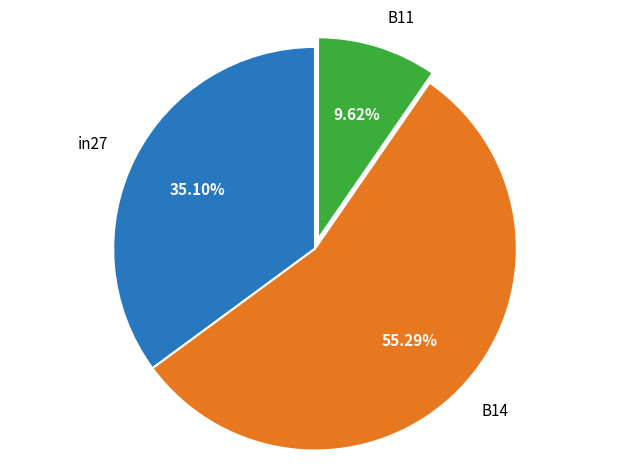

Count the number of slices in the pie.

3